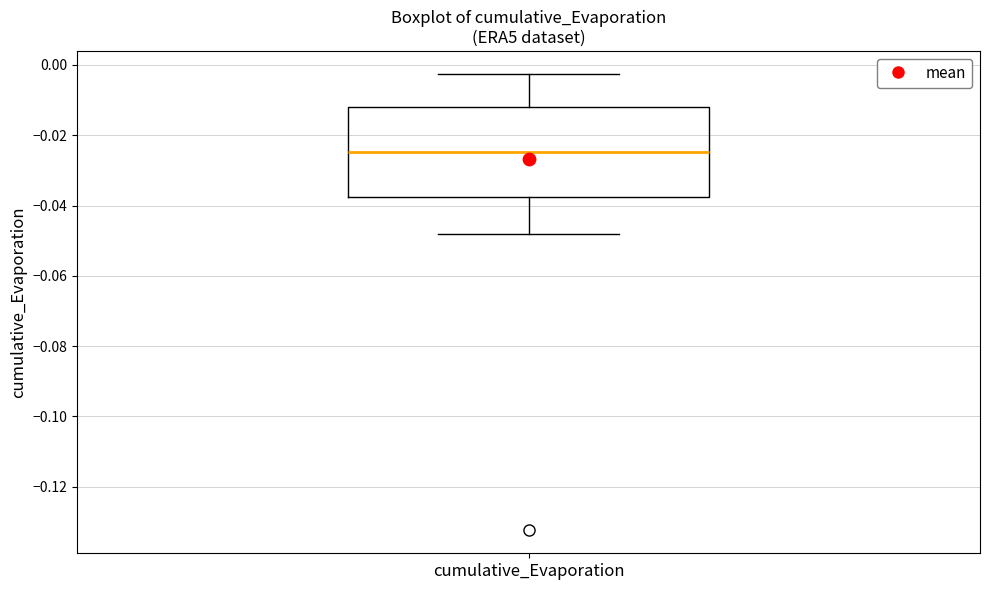

Read this box plot against the y-axis: the position of the median line, the range covered by the box, and the ends of both whiskers. The values are not printed on the chart, so give them approximately, as read against the axis.

median -0.024, box -0.038 to -0.012, whiskers -0.048 to -0.002